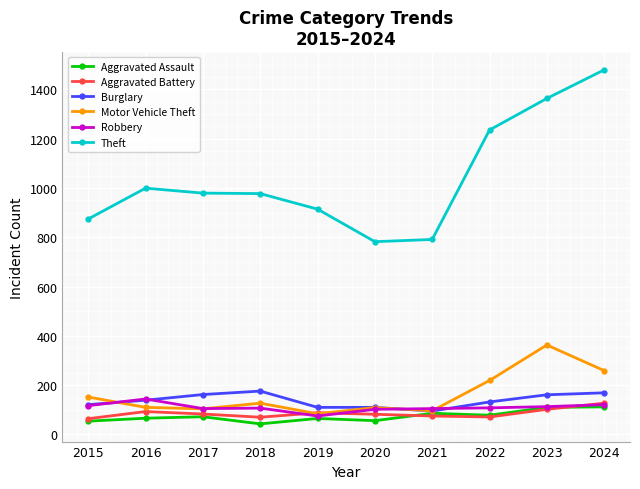

What is the total value across all series at 2018?

1500